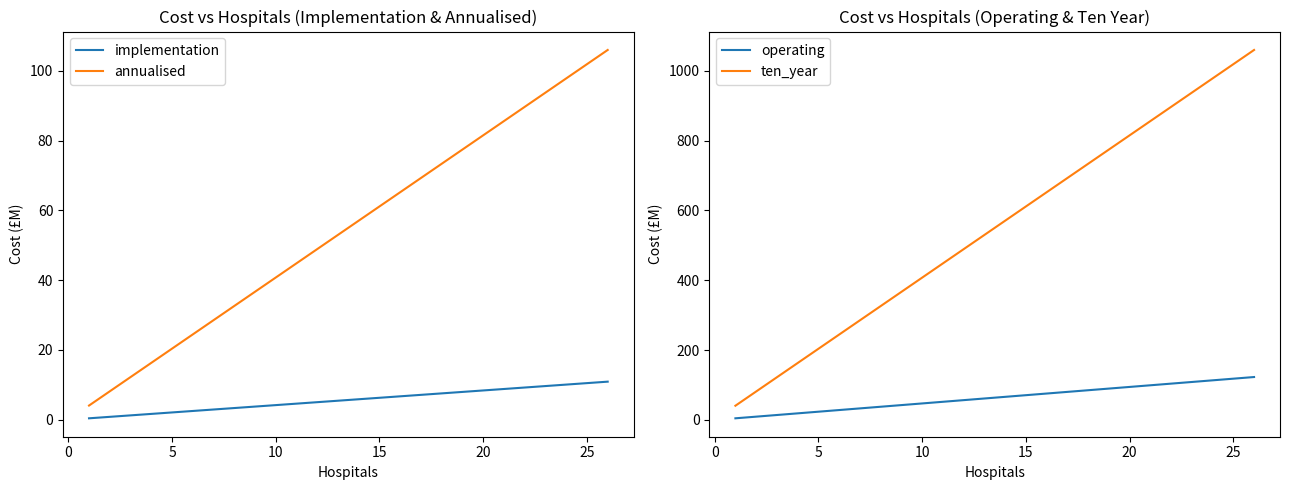

What is the sum of all ten_year values?

2404.4